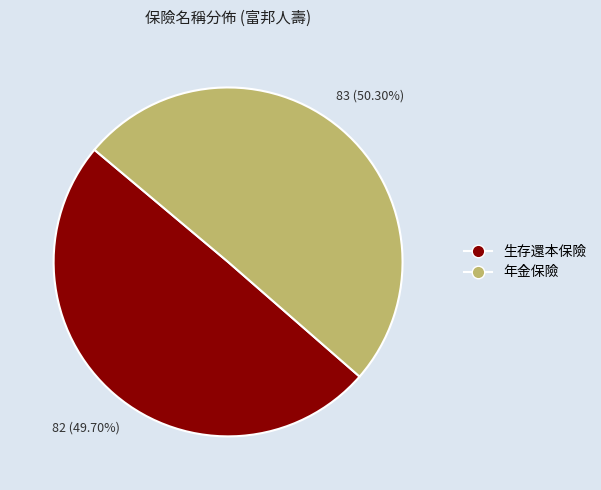

What is the largest slice in the pie chart?

年金保險